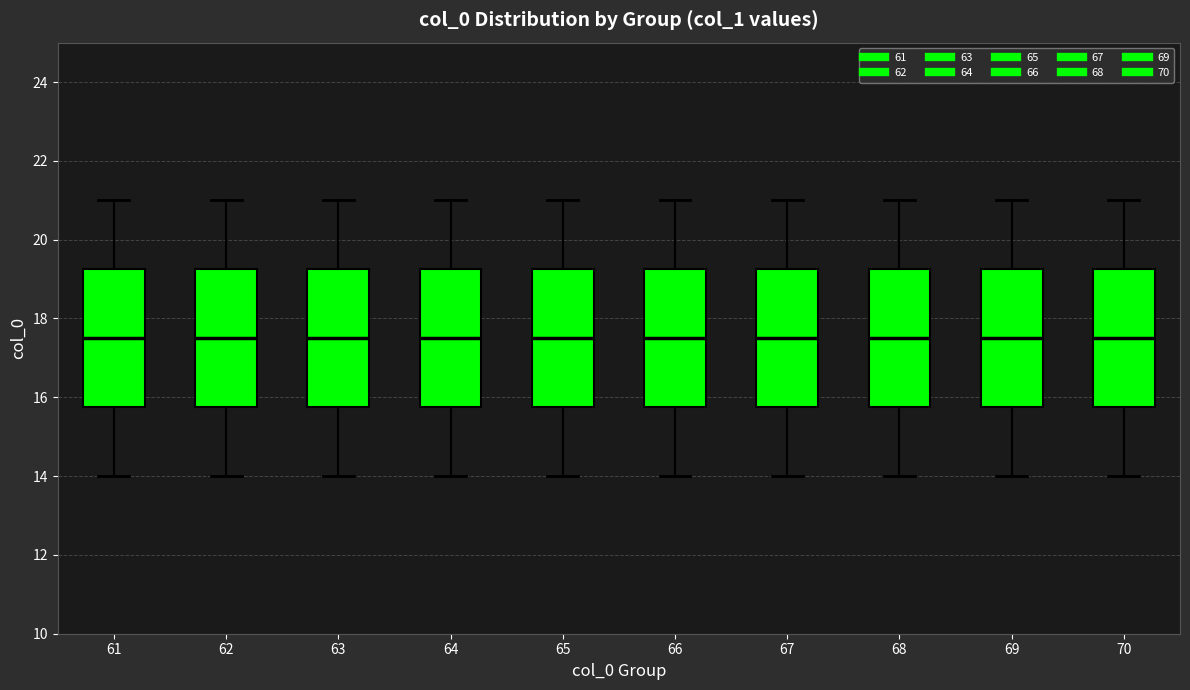

Where is the lower edge of the box at x = 66 on the y-axis? The values are not printed on the chart, so give them approximately, as read against the axis.

15.8